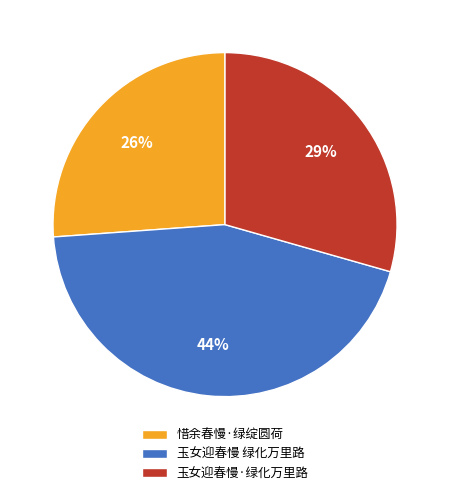

Is 玉女迎春慢·绿化万里路 the majority of the pie?

No